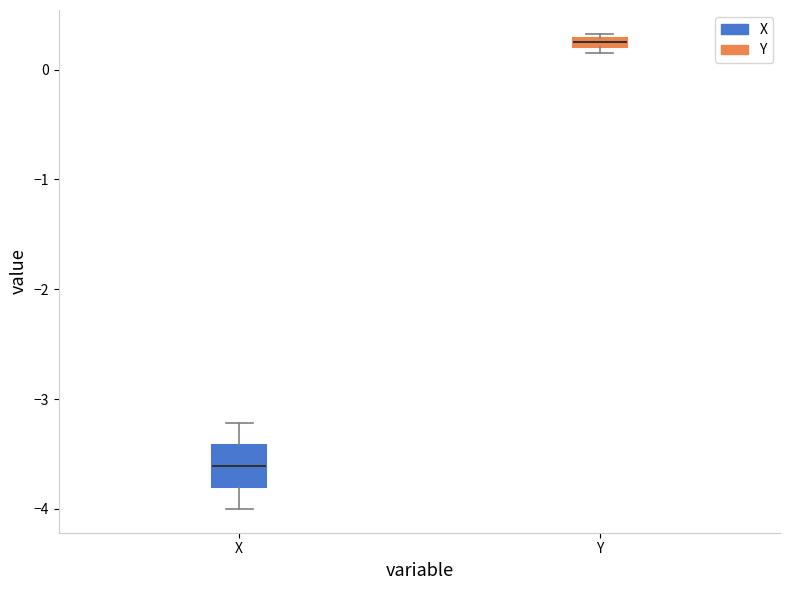

Where is the lower edge of the box for Y on the y-axis? The values are not printed on the chart, so give them approximately, as read against the axis.

0.2